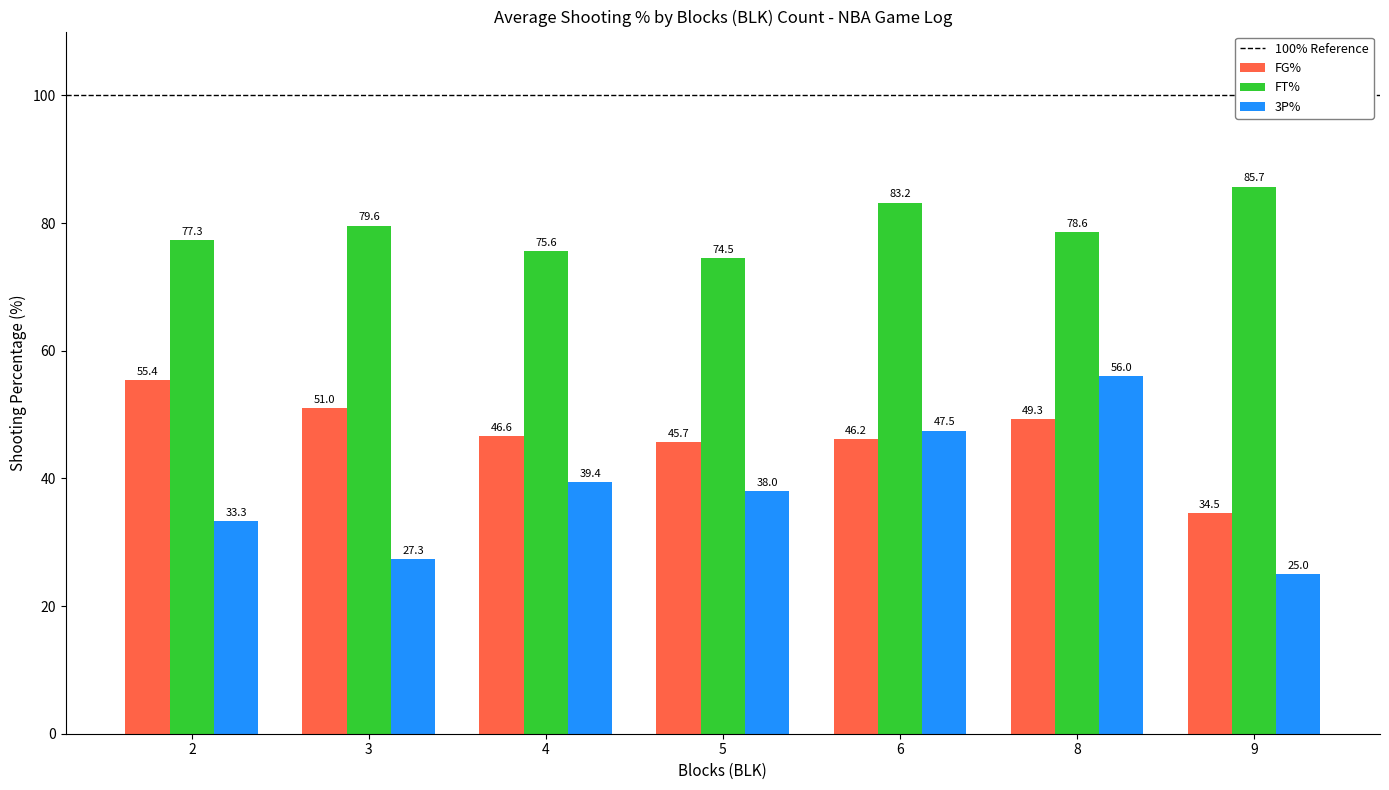

What is the difference between the maximum and minimum values in the FT% series?

11.2